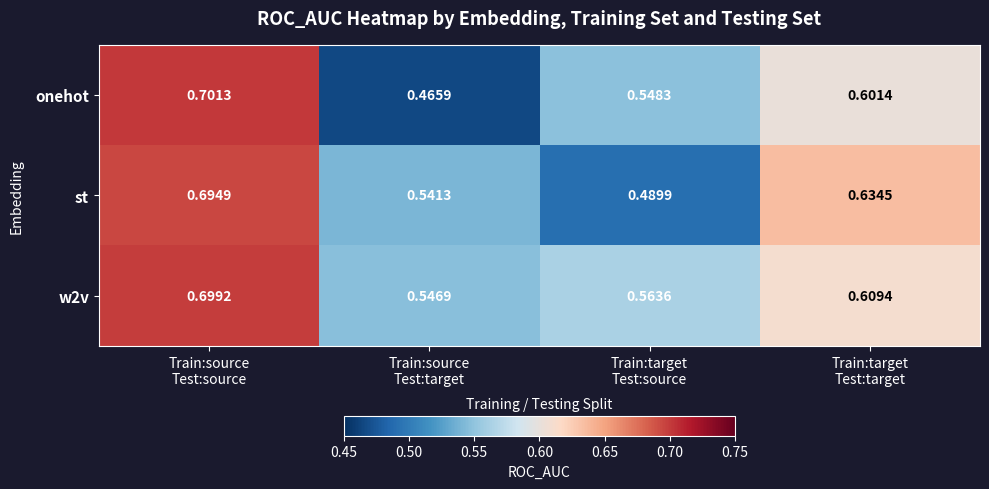

Which series has the widest spread of values?

onehot